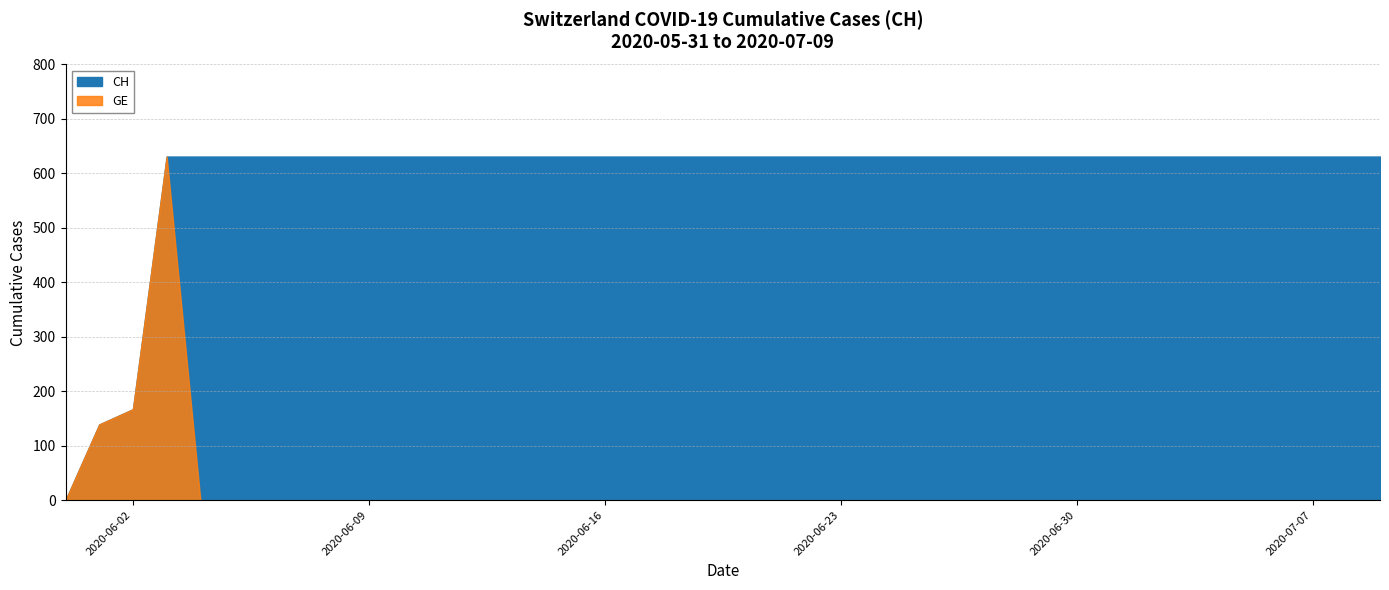

True or false: GE and CH intersect in this chart.

False